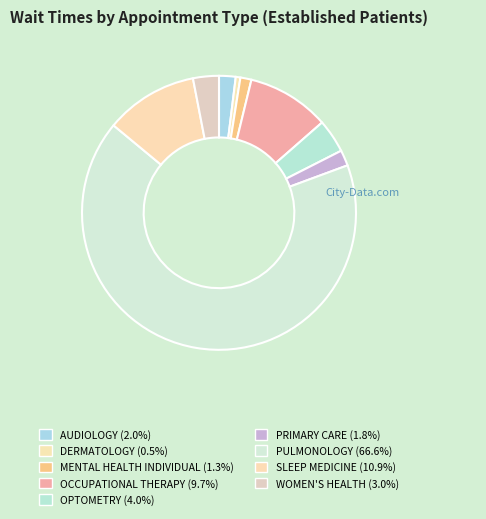

How much of the chart is everything except DERMATOLOGY?

99.5%